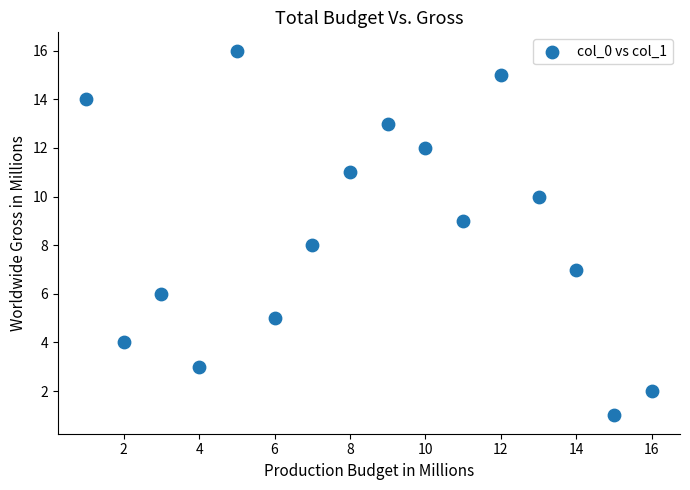

What is the range of X values (max minus min)?

15